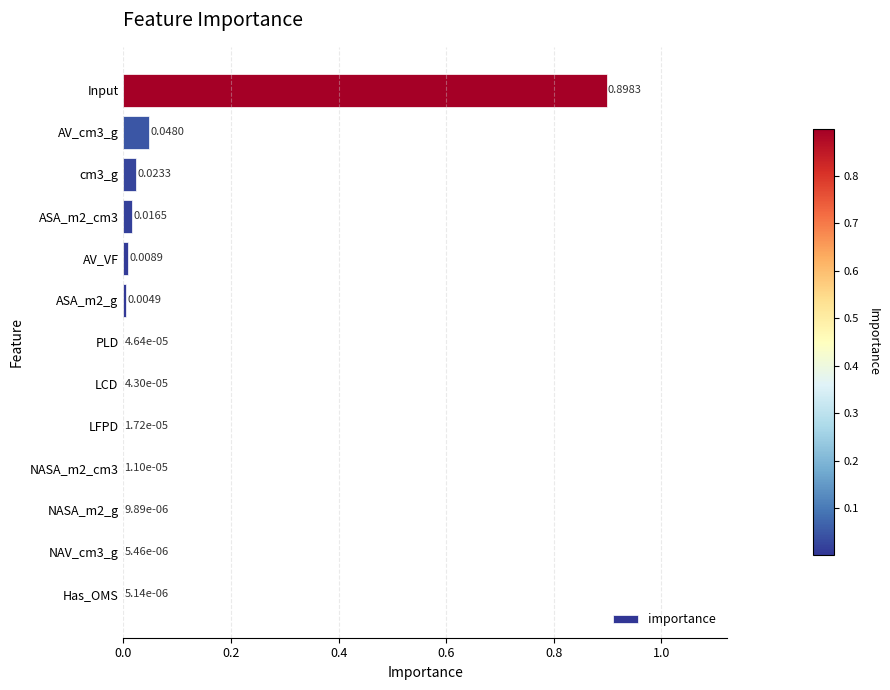

Which category has the highest value across all series?

Input